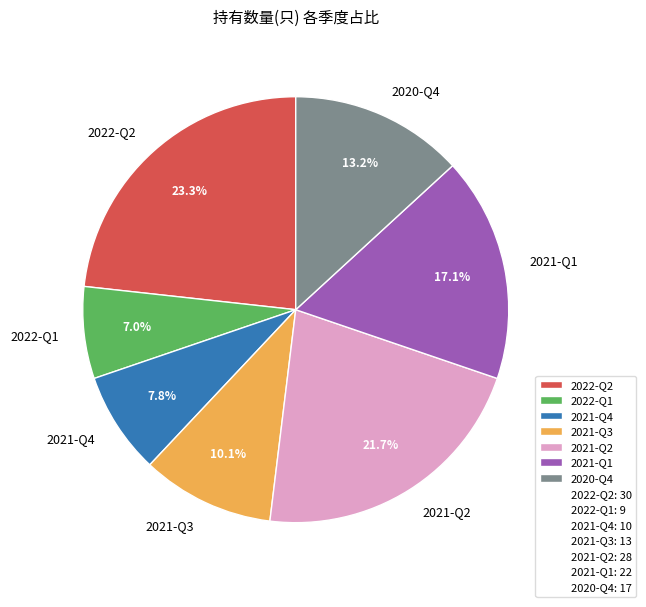

To the nearest percent, what is the average slice percentage?

14%